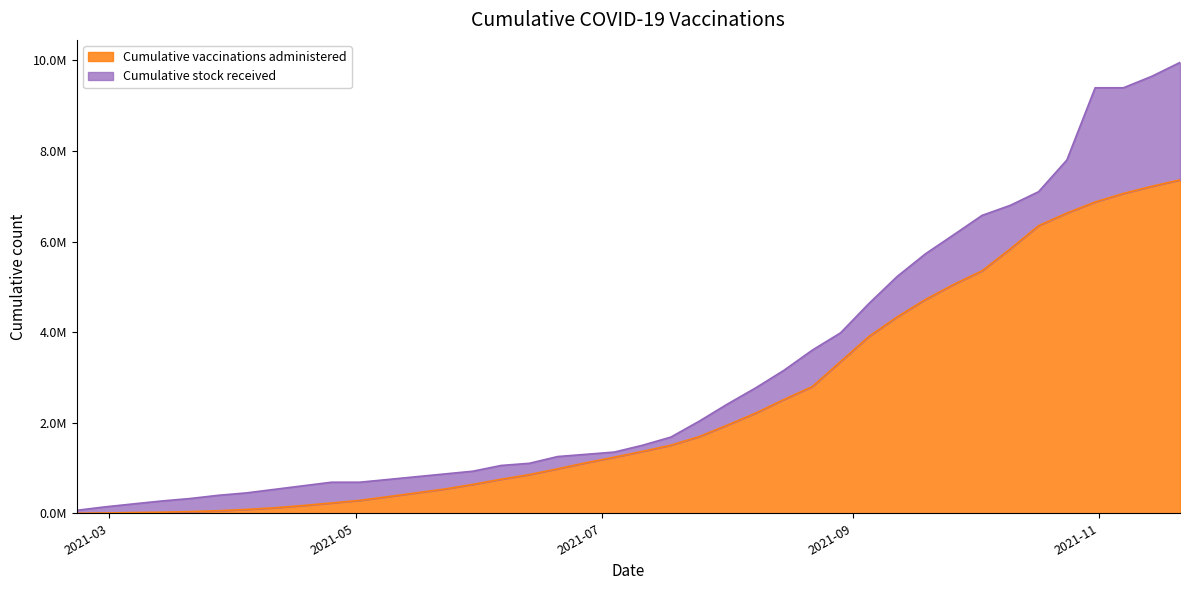

Which series has the largest total across all categories?

Cumulative stock received